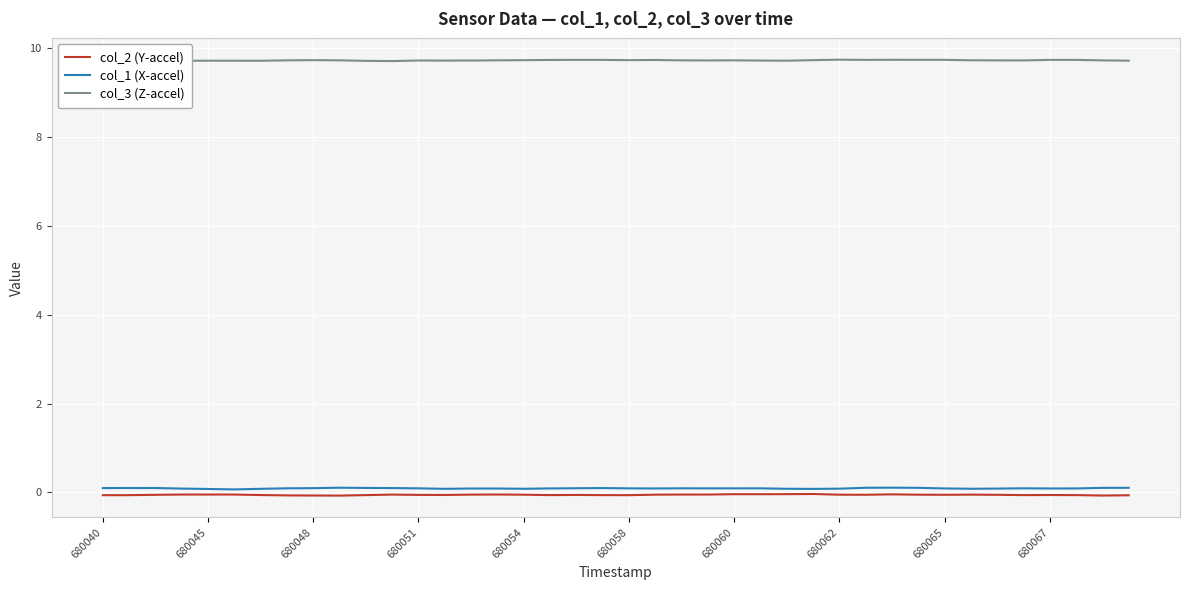

Which series has the largest total across all categories?

col_3 (Z-accel)